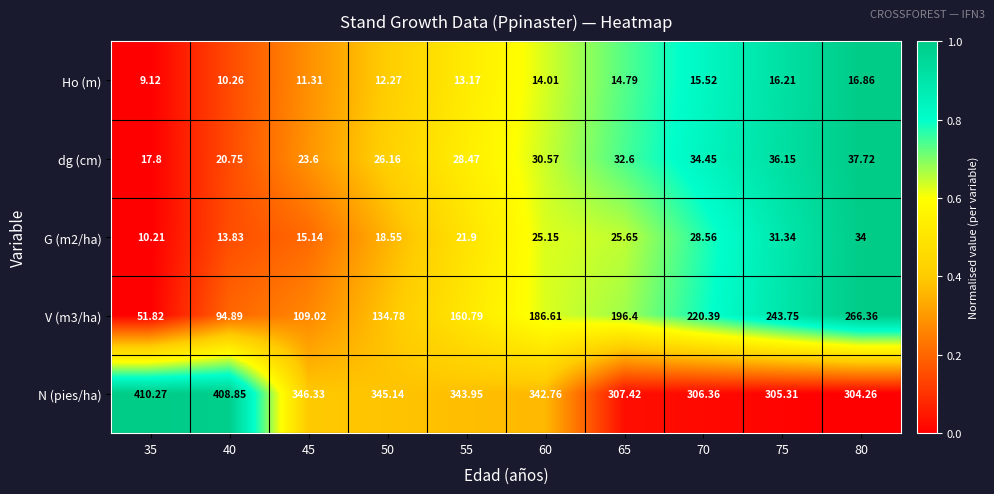

How many series are shown in this chart?

5